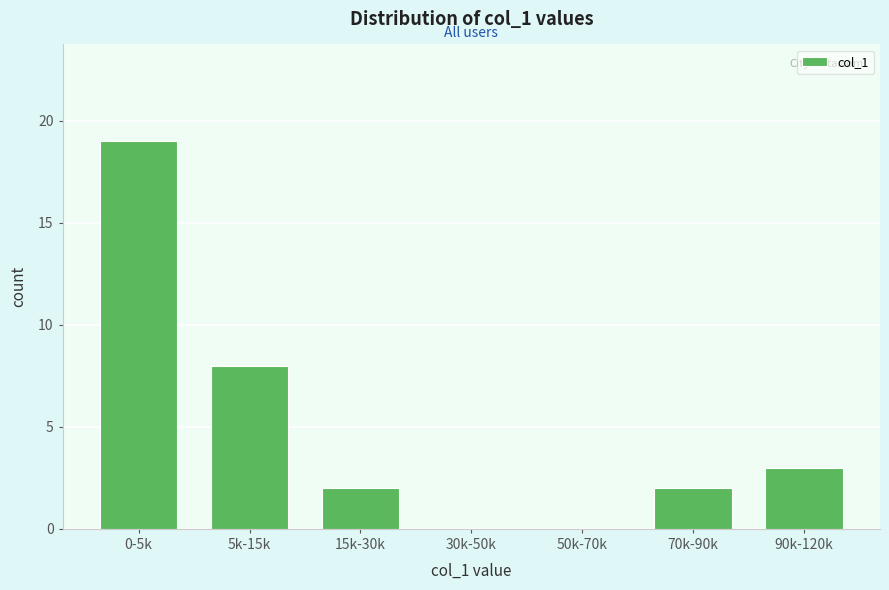

Reading left to right, list all the values displayed in this chart.

0-5k=19	5k-15k=8	15k-30k=2	30k-50k=0	50k-70k=0	70k-90k=2	90k-120k=3